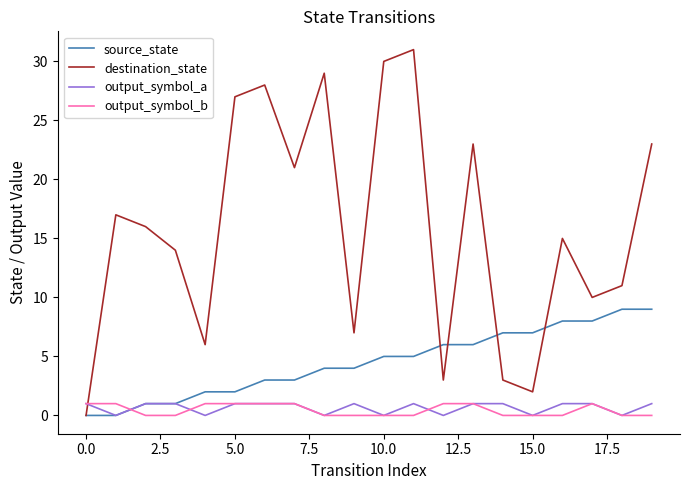

What are all the series names shown in the legend?

source_state, destination_state, output_symbol_a, output_symbol_b